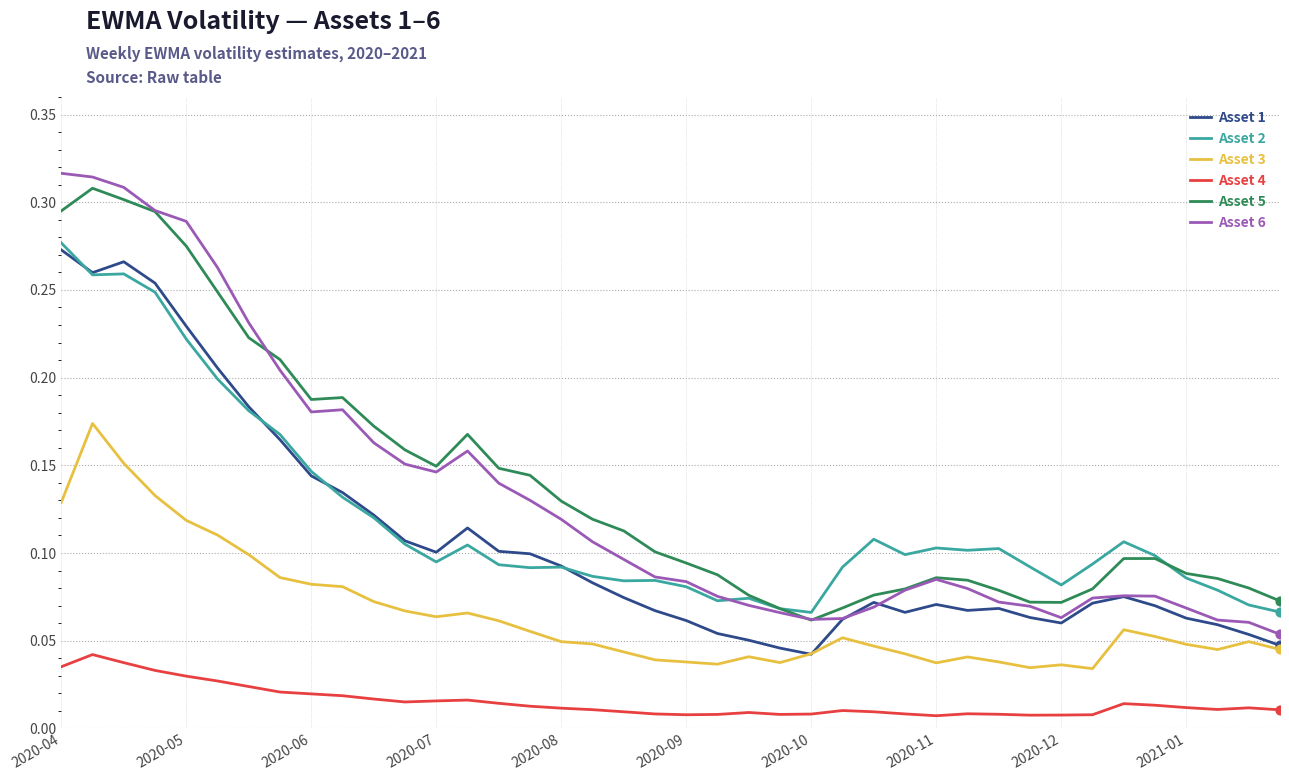

Which series has the widest spread of values?

Asset 6